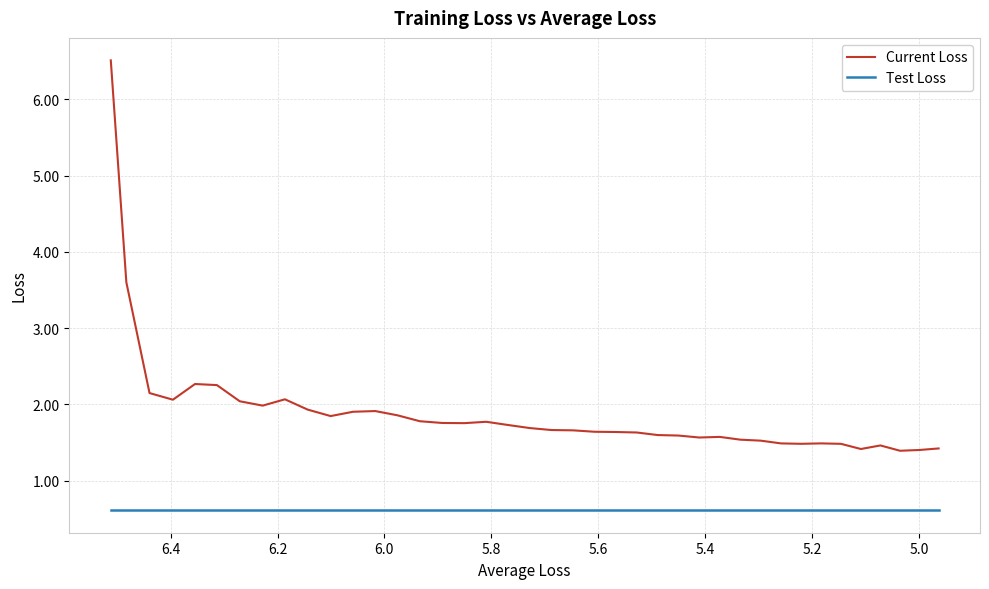

Which series has the widest spread of values?

Current Loss